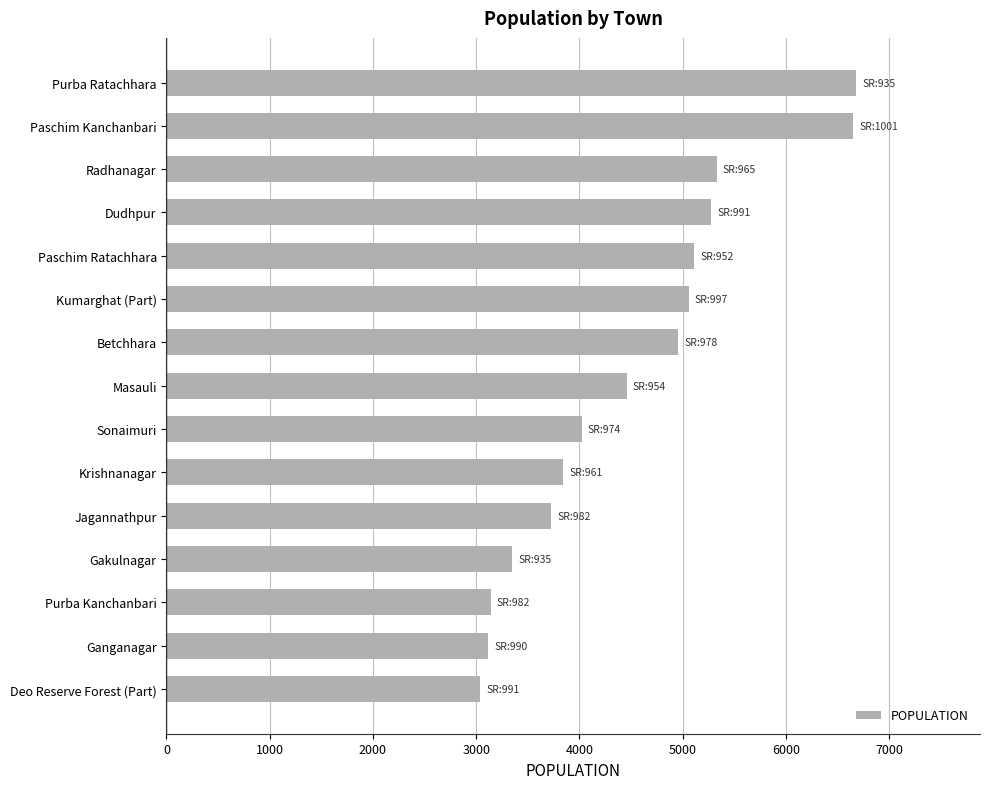

Approximately how many times larger is the value at Deo Reserve Forest (Part) compared to Masauli?

0.7